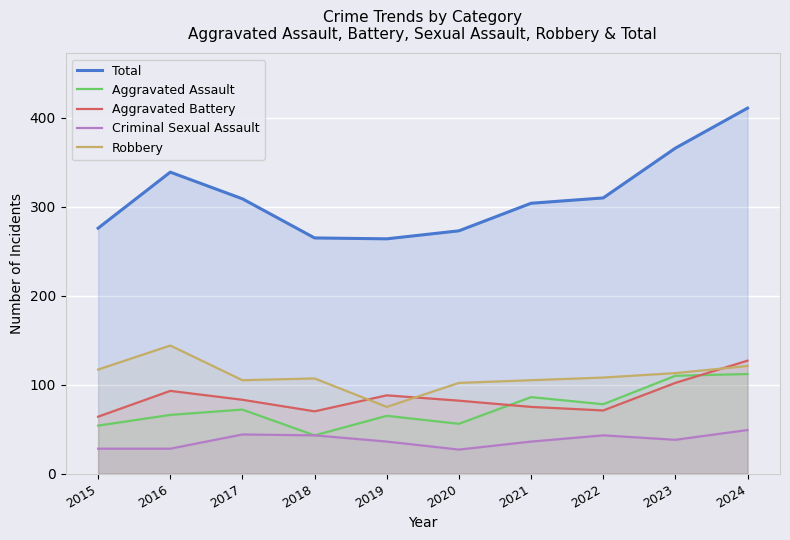

Which series changed the most between 2015 and 2020?

Aggravated Battery